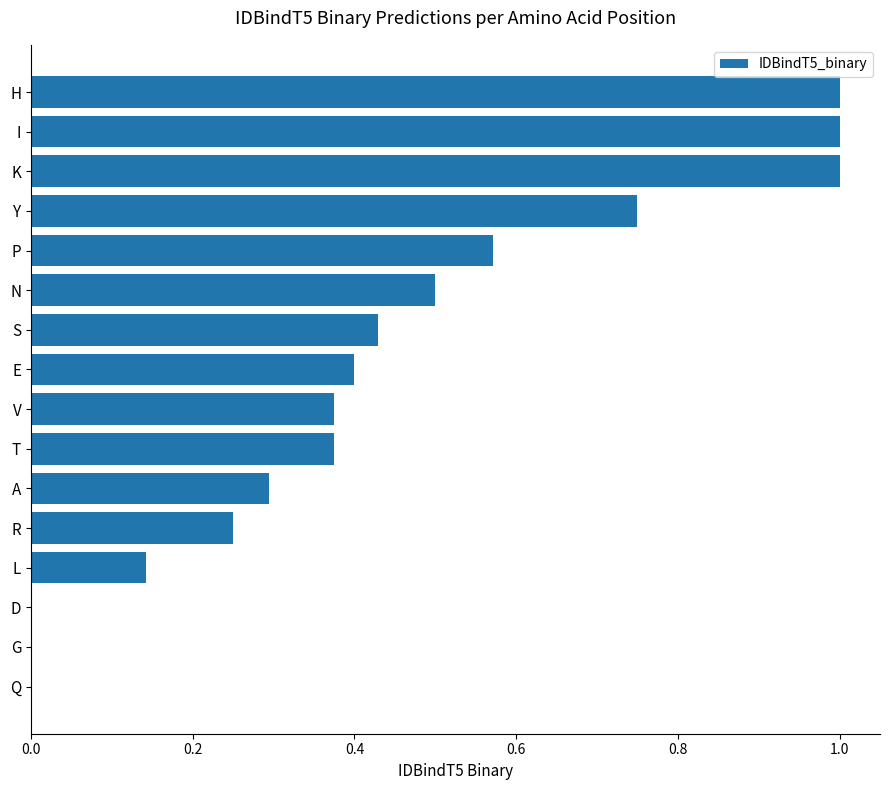

Is it true that the value at S is 0.4?

True